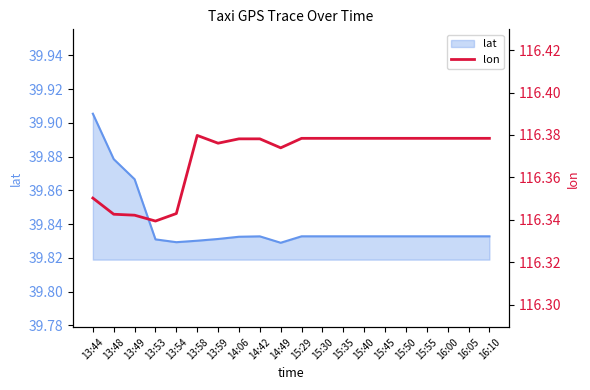

Is it true that lat equals 67.9 at 13:49?

False